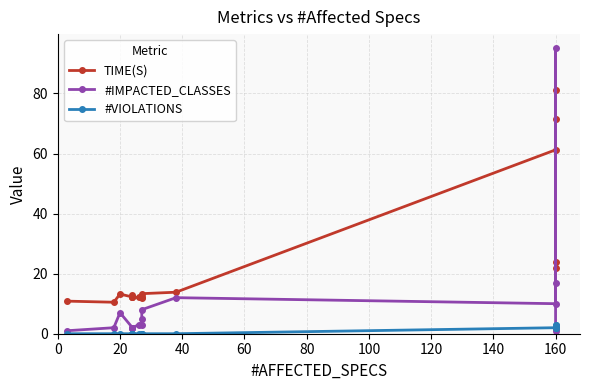

True or false: TIME(S) and #VIOLATIONS cross at least once.

False